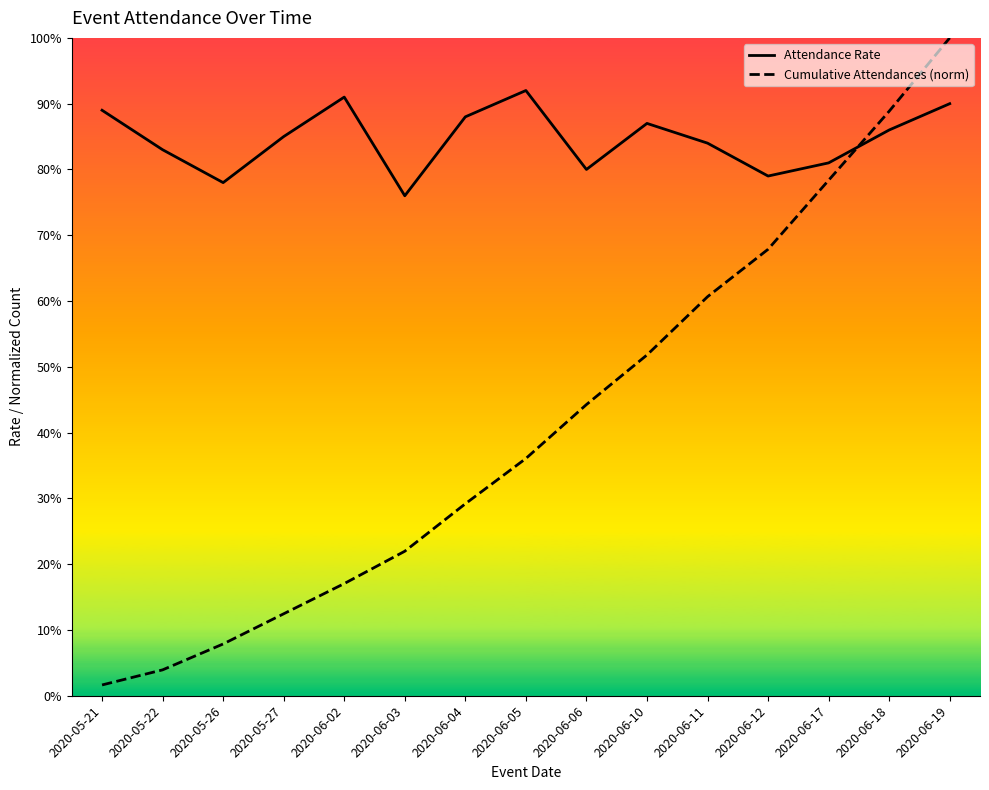

Reading right to left, transcribe all the data shown in this chart.

Attendance Rate: 2020-06-19=0.9	2020-06-18=0.9	2020-06-17=0.8	2020-06-12=0.8	2020-06-11=0.8	2020-06-10=0.9	2020-06-06=0.8	2020-06-05=0.9	2020-06-04=0.9	2020-06-03=0.8	2020-06-02=0.9	2020-05-27=0.8	2020-05-26=0.8	2020-05-22=0.8	2020-05-21=0.9
Cumulative Attendances (norm): 2020-06-19=1.0	2020-06-18=0.9	2020-06-17=0.8	2020-06-12=0.7	2020-06-11=0.6	2020-06-10=0.5	2020-06-06=0.4	2020-06-05=0.4	2020-06-04=0.3	2020-06-03=0.2	2020-06-02=0.2	2020-05-27=0.1	2020-05-26=0.1	2020-05-22=0.0	2020-05-21=0.0